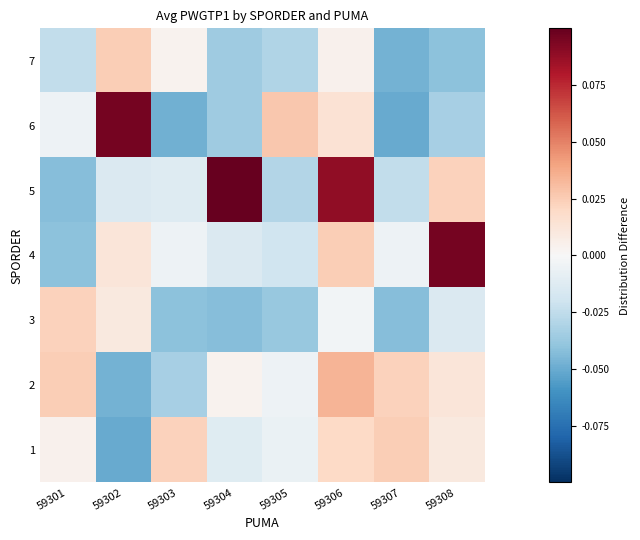

List the series in order of their peak value, lowest first.

3, 7, 1, 2, 4, 6, 5